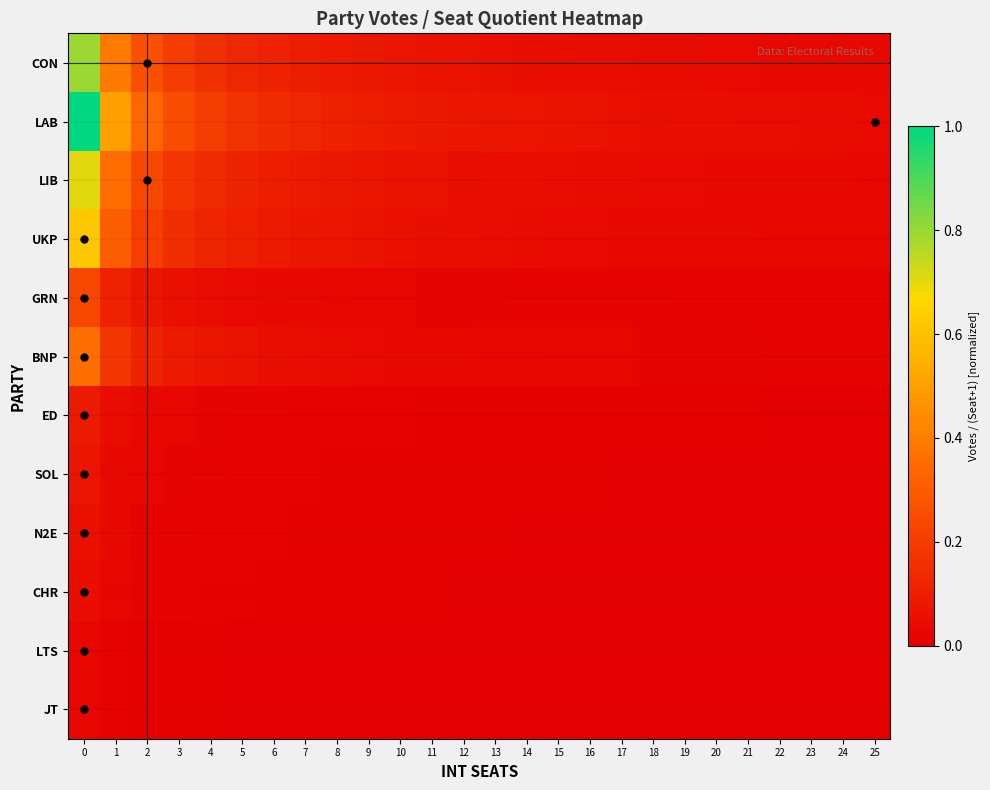

What is the total value across all series at 11?

0.3